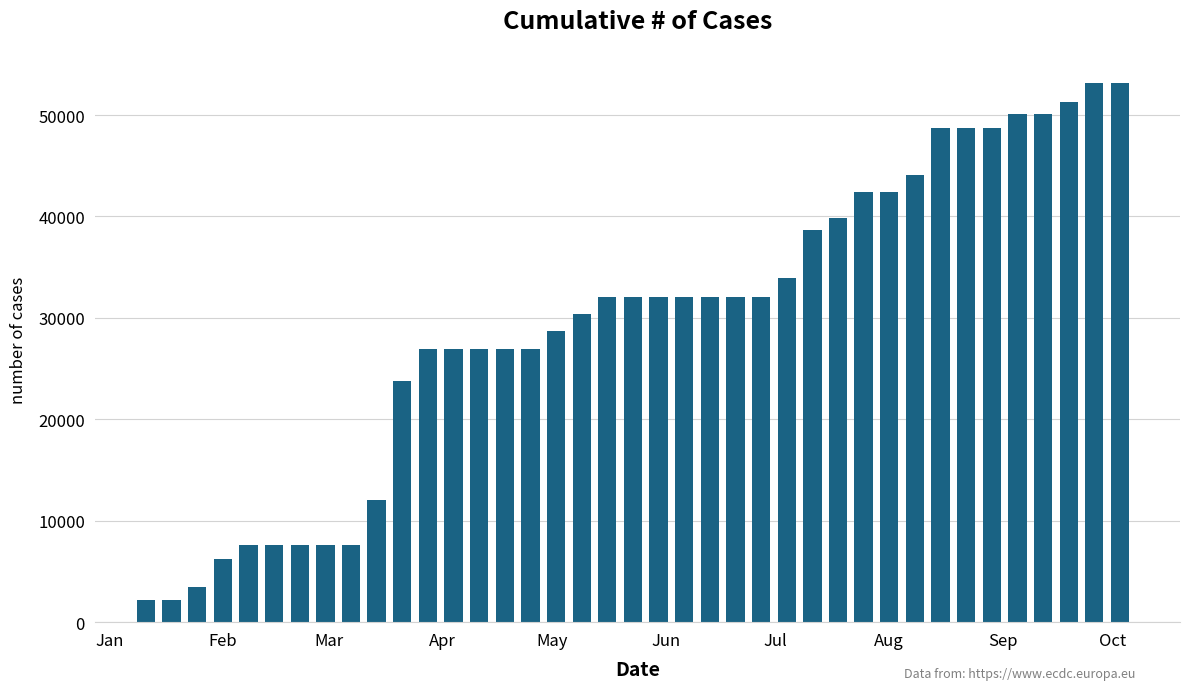

Reading right to left, transcribe all the data shown in this chart.

53186.5	53186.5	51240.0	50154.1	50154.1	48721.2	48721.2	48721.2	44077.6	42435.4	42435.4	39803.7	38669.1	33964.5	32089.6	32089.6	32089.6	32089.6	32089.6	32089.6	32089.6	30356.6	28724.9	26917.2	26917.2	26917.2	26917.2	26917.2	23729.8	12061.7	7635.0	7635.0	7635.0	7635.0	7635.0	6217.8	3462.7	2167.8	2167.8	0.0